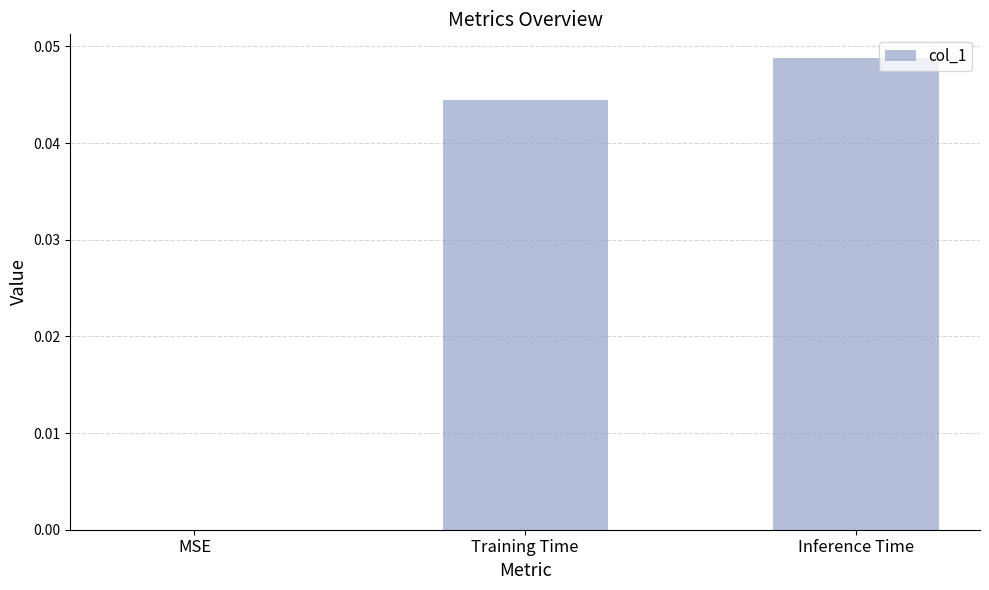

The value at MSE is 0.0. True or false?

True